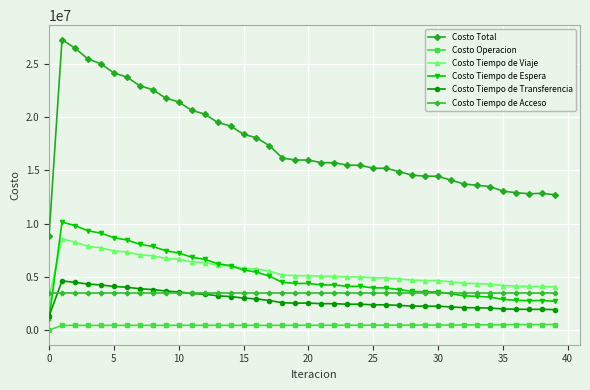

Does the chart have visible grid lines?

Yes